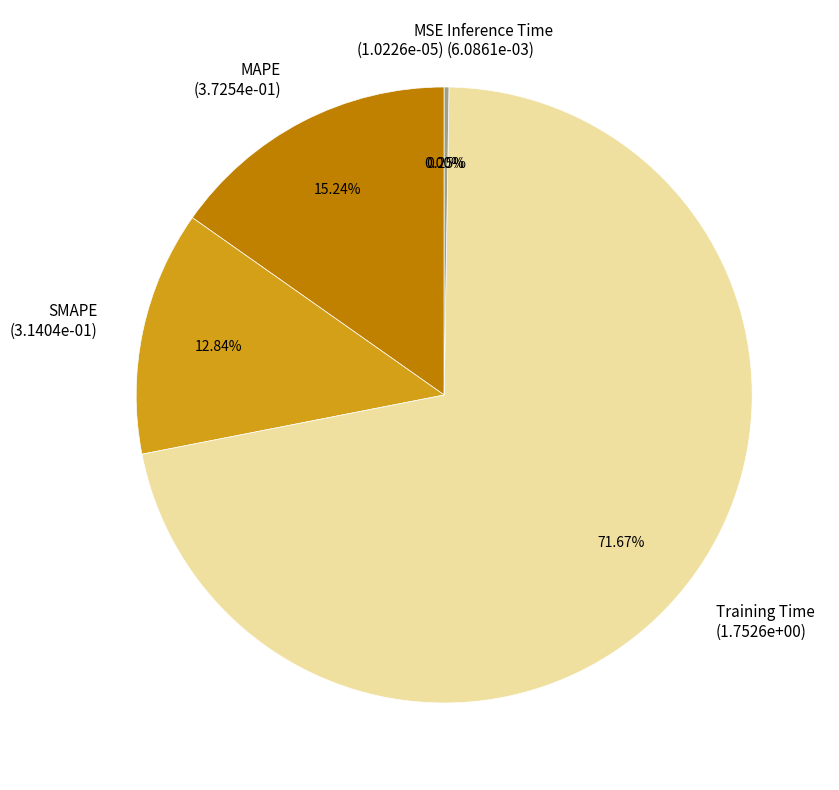

What is the largest slice in the pie chart?

Training Time